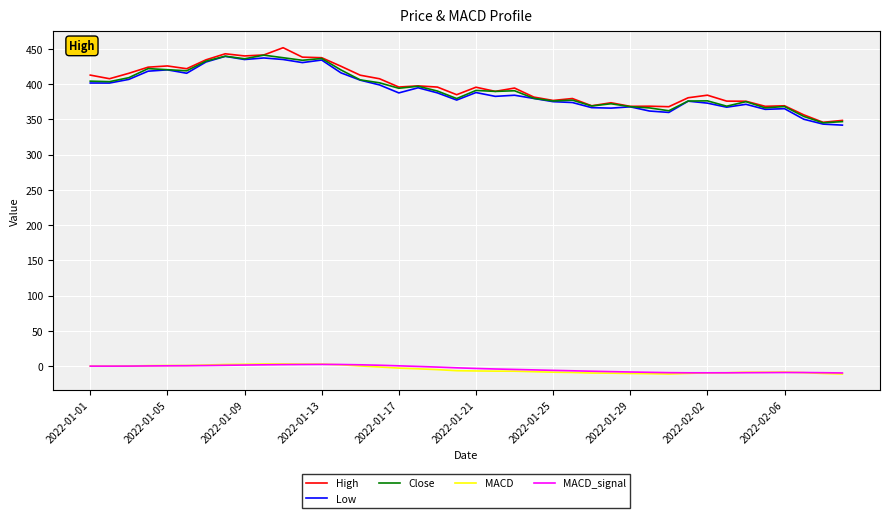

True or false: MACD_signal and High intersect in this chart.

False